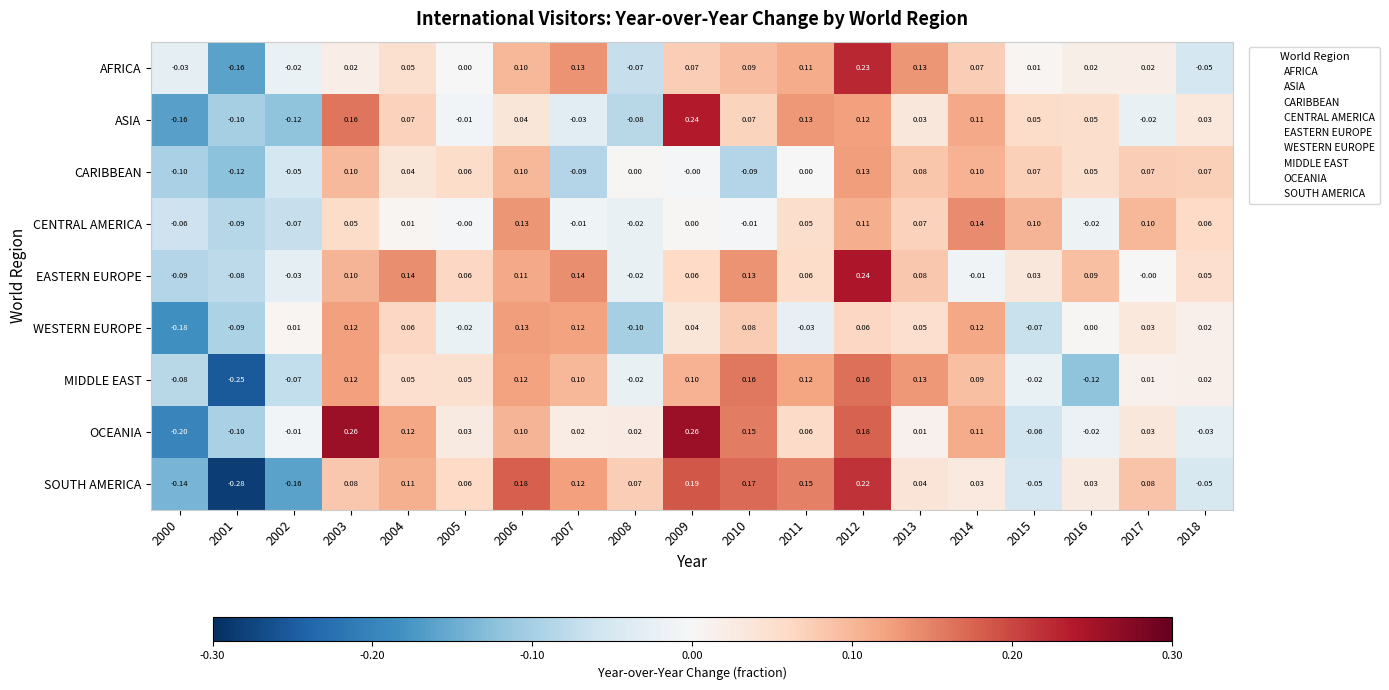

At which category does the chart reach its minimum across all series?

2001